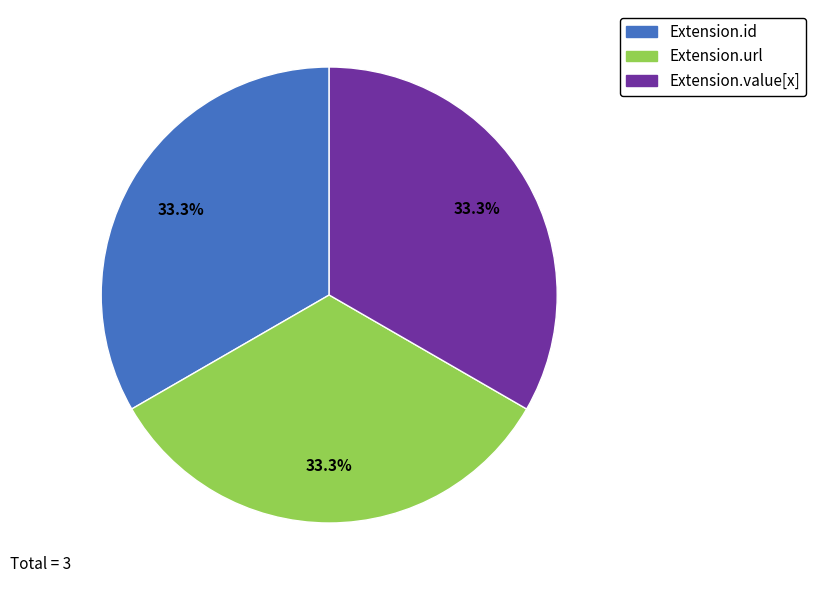

Is there any slice that represents more than half of the pie?

No